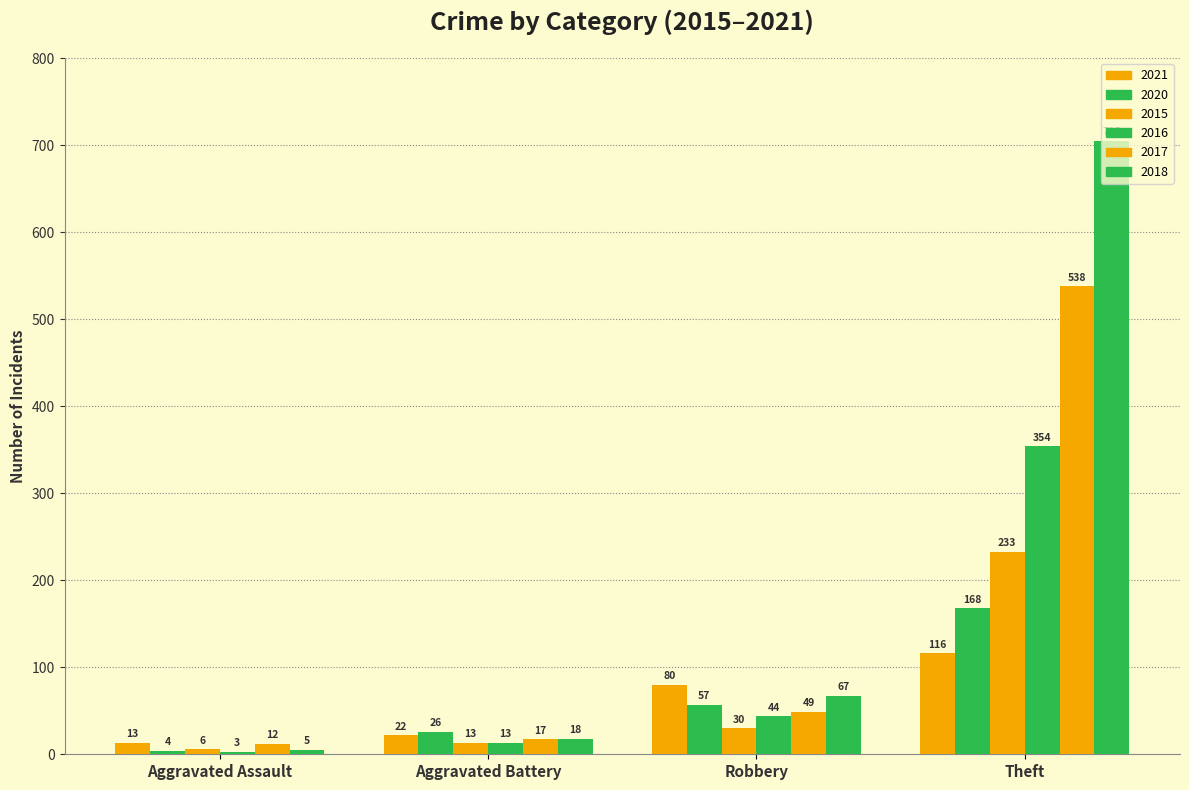

How many bars are there in total?

24